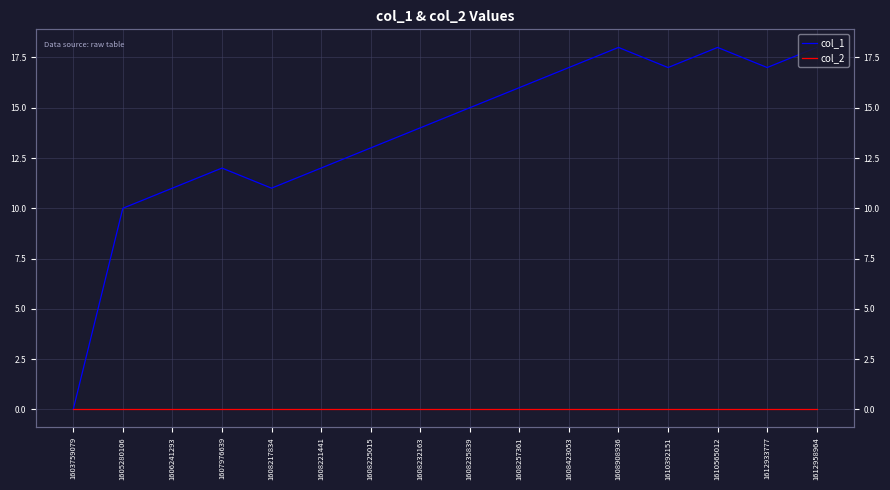

Does the chart display data point markers on the line(s)?

No